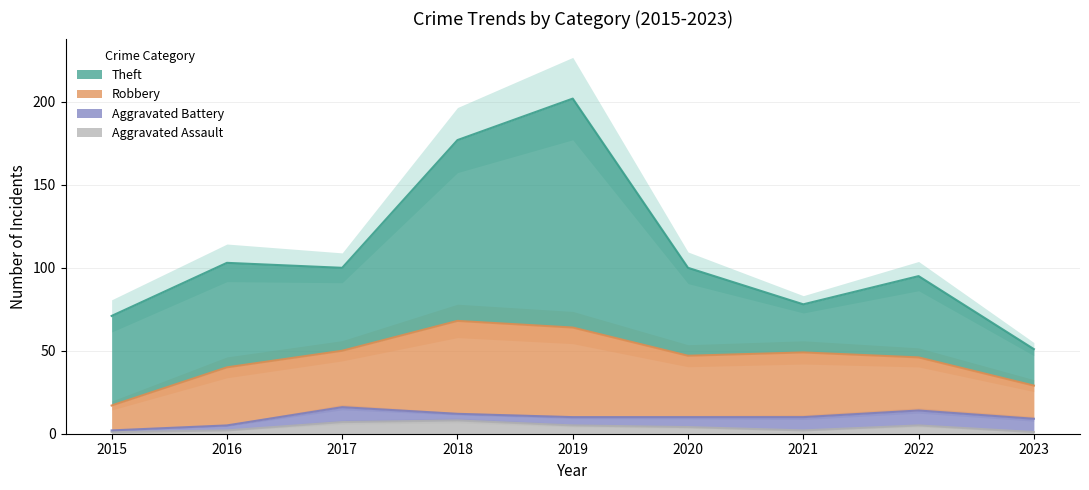

Between 2020 and 2015, which is larger?

2020